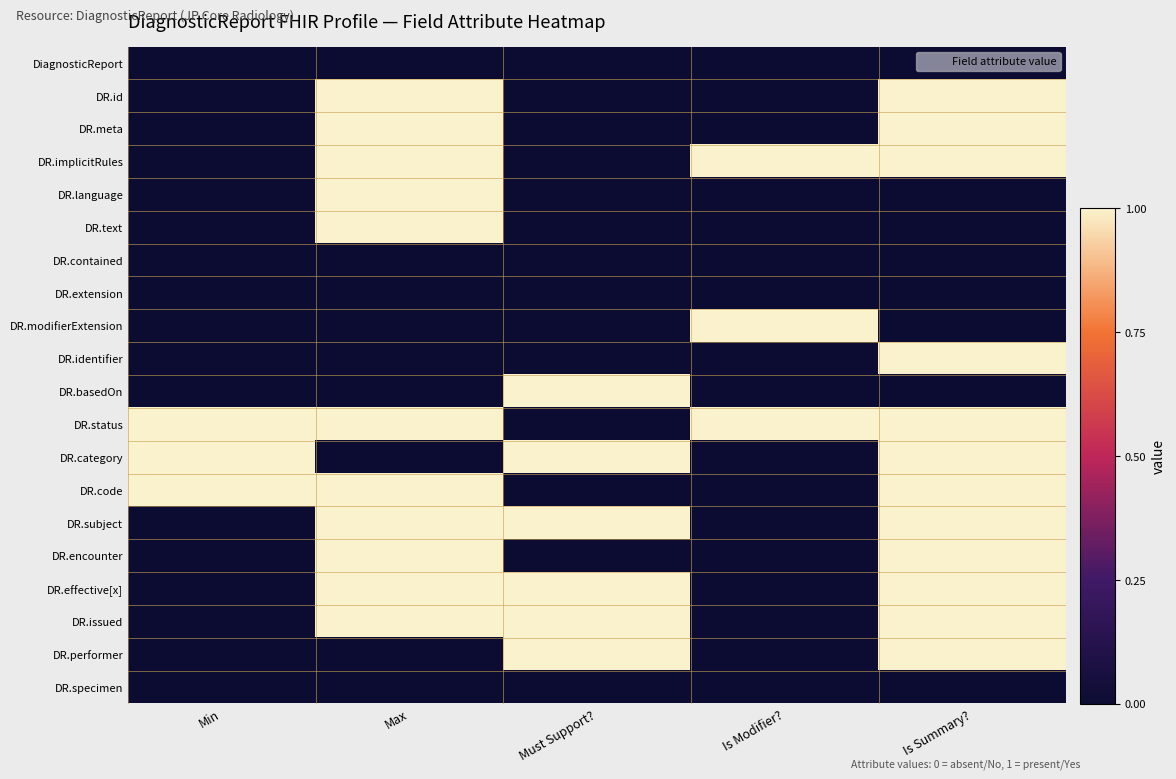

Rank the series at Must Support? from lowest to highest value.

DiagnosticReport, DR.id, DR.meta, DR.implicitRules, DR.language, DR.text, DR.contained, DR.extension, DR.modifierExtension, DR.identifier, DR.status, DR.code, DR.encounter, DR.specimen, DR.basedOn, DR.category, DR.subject, DR.effective[x], DR.issued, DR.performer